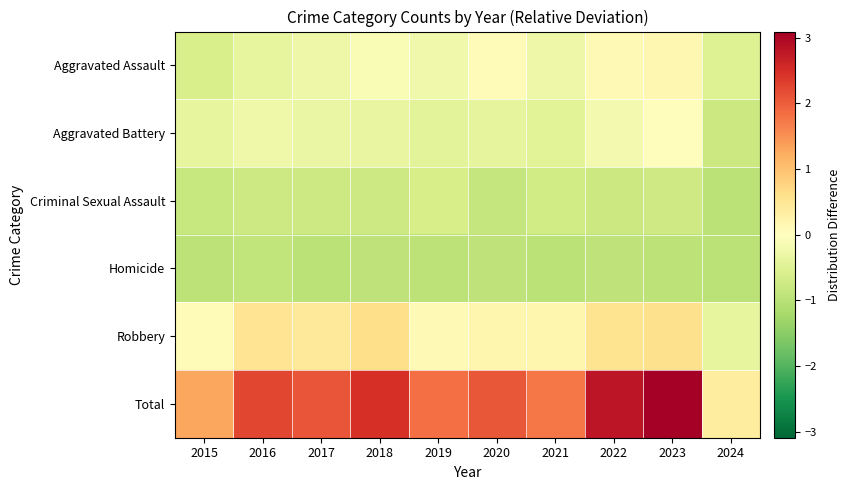

Reading left to right, transcribe all the data shown in this chart.

Aggravated Assault: 2015=-0.6	2016=-0.4	2017=-0.3	2018=-0.1	2019=-0.2	2020=0.1	2021=-0.3	2022=0.1	2023=0.2	2024=-0.5
Aggravated Battery: 2015=-0.4	2016=-0.3	2017=-0.3	2018=-0.4	2019=-0.4	2020=-0.4	2021=-0.5	2022=-0.2	2023=0.0	2024=-0.8
Criminal Sexual Assault: 2015=-0.8	2016=-0.8	2017=-0.8	2018=-0.8	2019=-0.6	2020=-0.9	2021=-0.7	2022=-0.8	2023=-0.7	2024=-1.0
Homicide: 2015=-1.0	2016=-0.9	2017=-1.0	2018=-0.9	2019=-1.0	2020=-0.9	2021=-1.0	2022=-0.9	2023=-1.0	2024=-1.0
Robbery: 2015=0.1	2016=0.5	2017=0.4	2018=0.6	2019=0.1	2020=0.2	2021=0.2	2022=0.6	2023=0.6	2024=-0.4
Total: 2015=1.3	2016=2.2	2017=2.1	2018=2.5	2019=1.8	2020=2.1	2021=1.7	2022=2.8	2023=3.1	2024=0.4